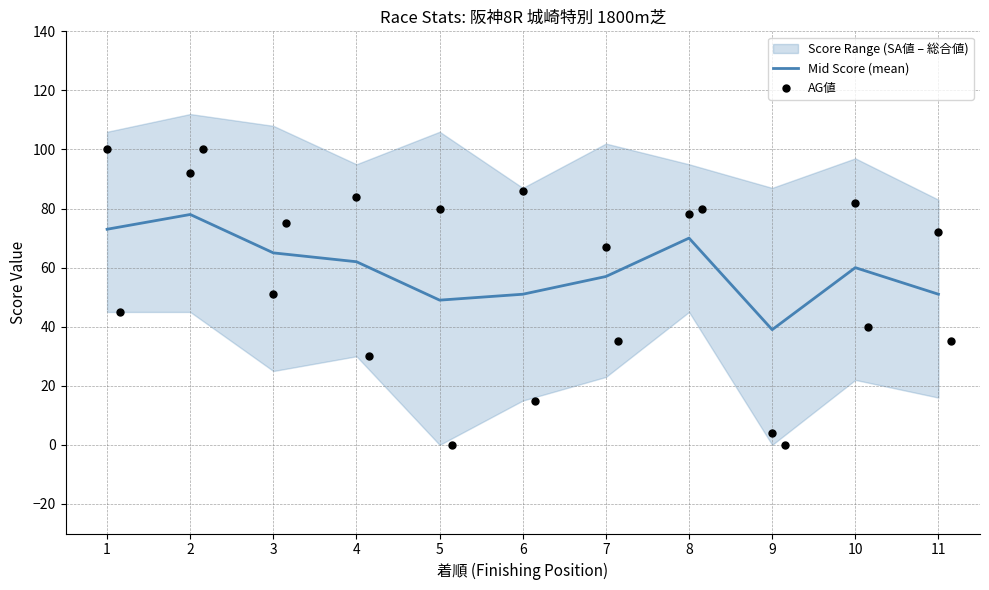

Which series has the largest total across all categories?

AG値